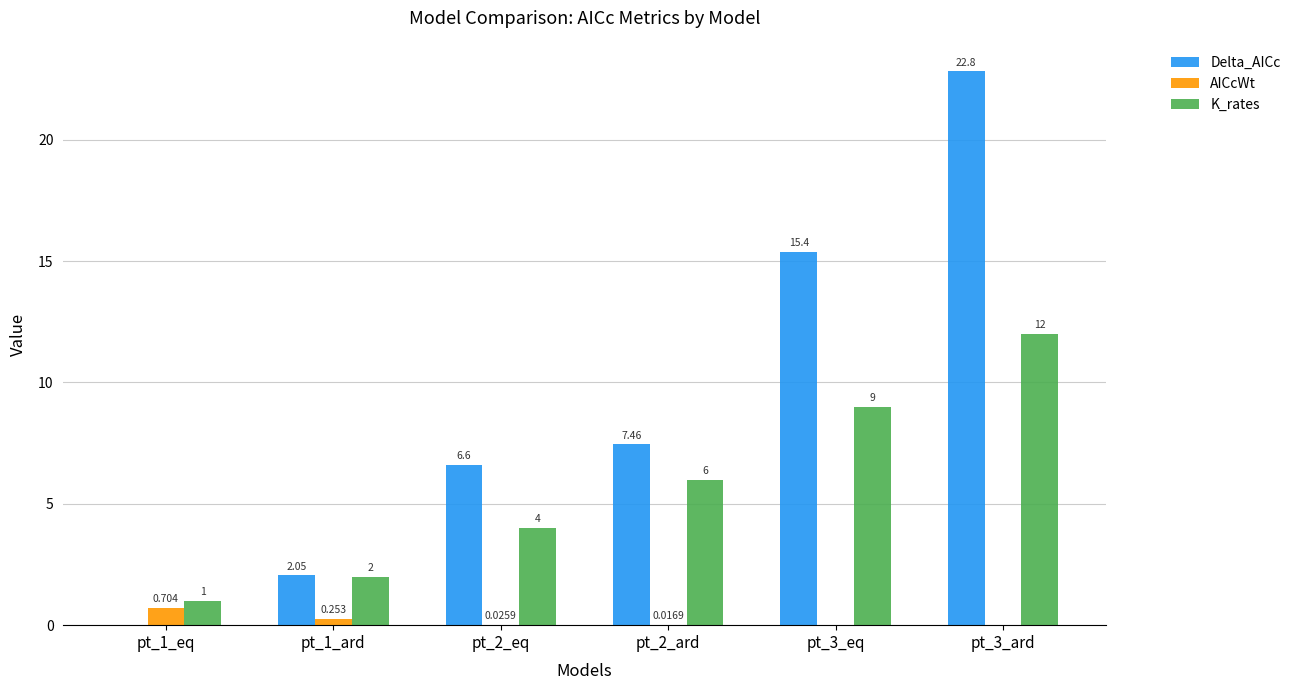

Which series changed the most between pt_1_eq and pt_2_ard?

Delta_AICc